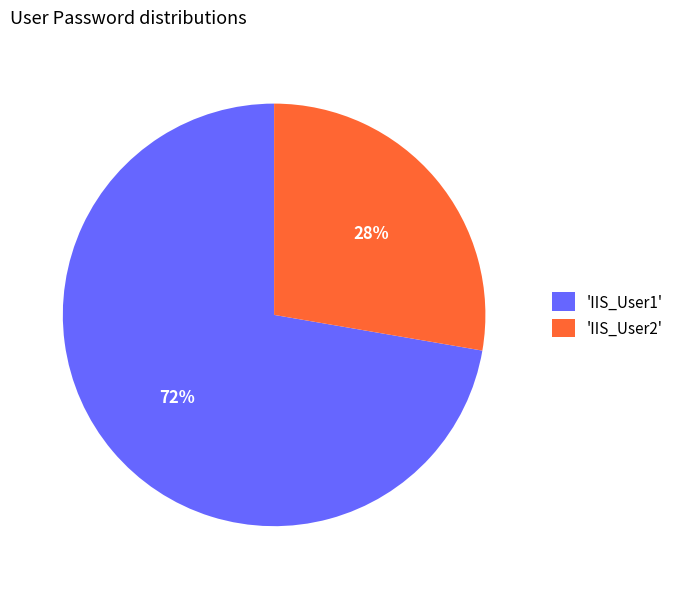

Approximately how many times larger is the value at 'IIS_User1' compared to 'IIS_User2'?

2.6